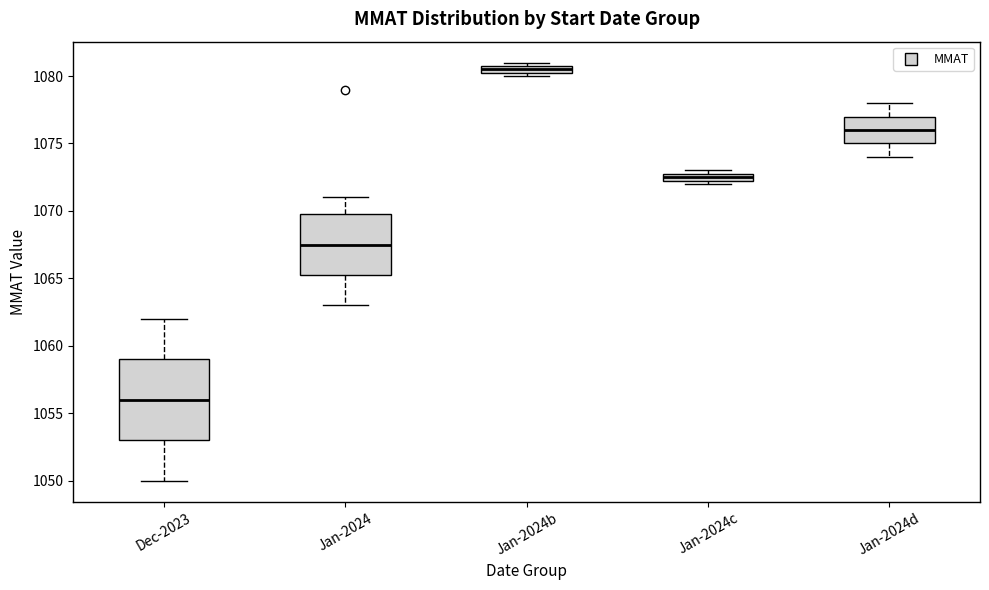

Comparing the boxes themselves (not the whiskers), which one is the tallest?

Dec-2023